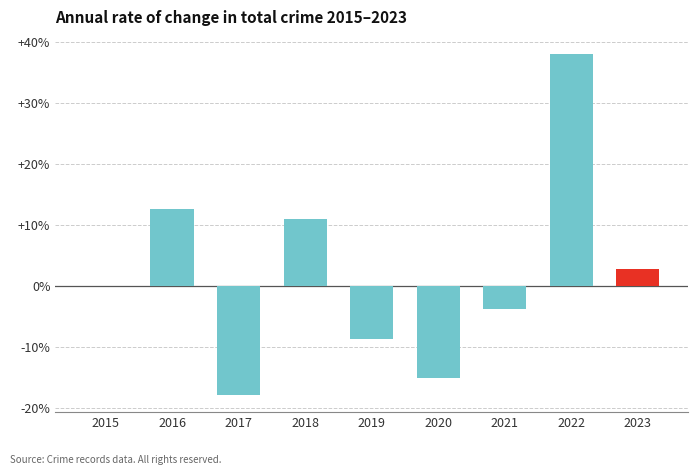

Which has a higher value, 2020 or 2022?

2022